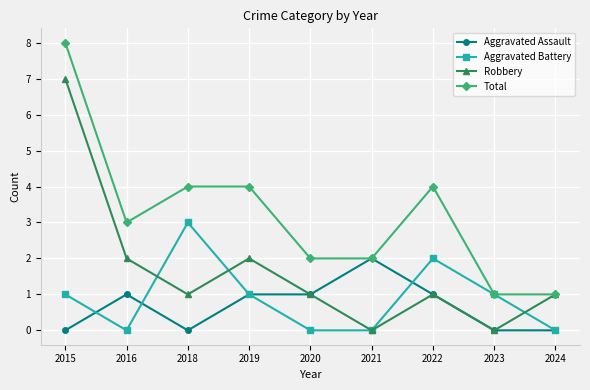

List the series in order of their peak value, lowest first.

Aggravated Assault, Aggravated Battery, Robbery, Total